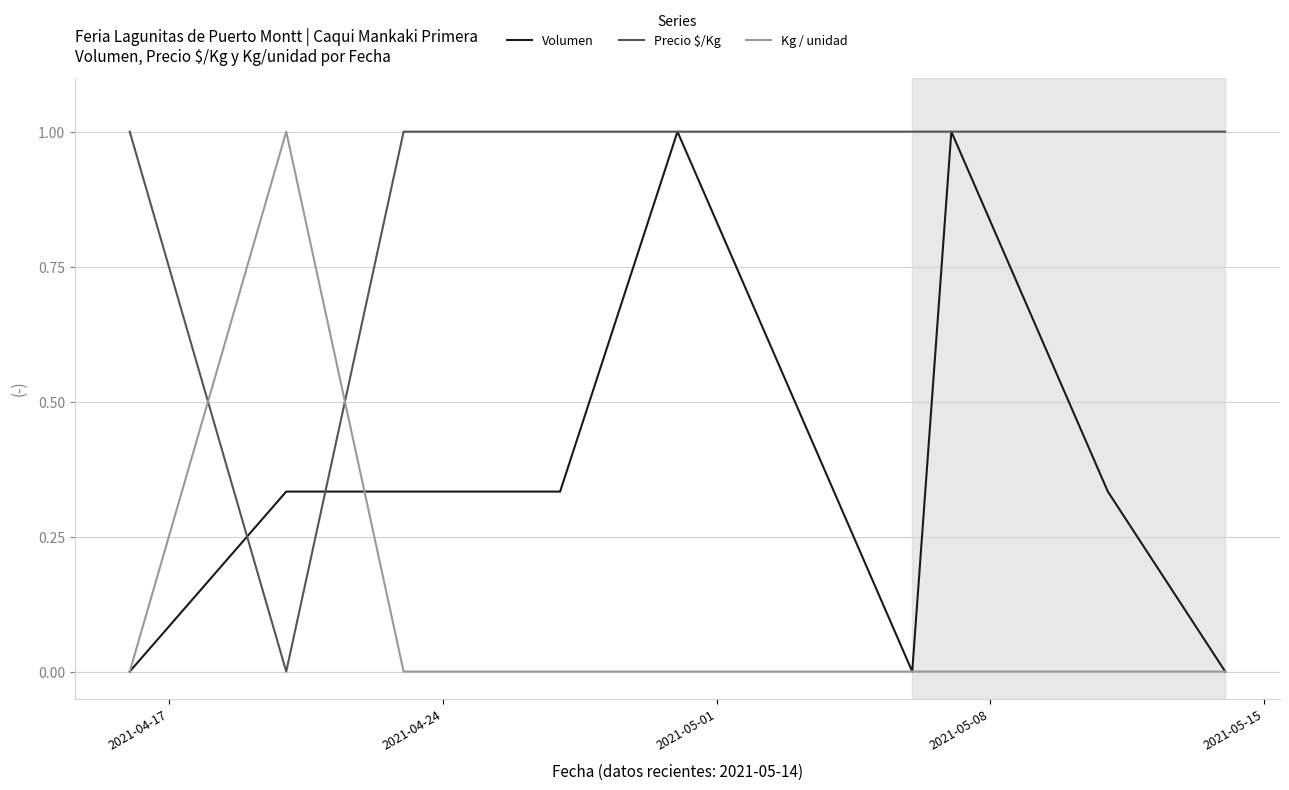

How many intersections are there between Precio $/Kg and Kg / unidad?

2